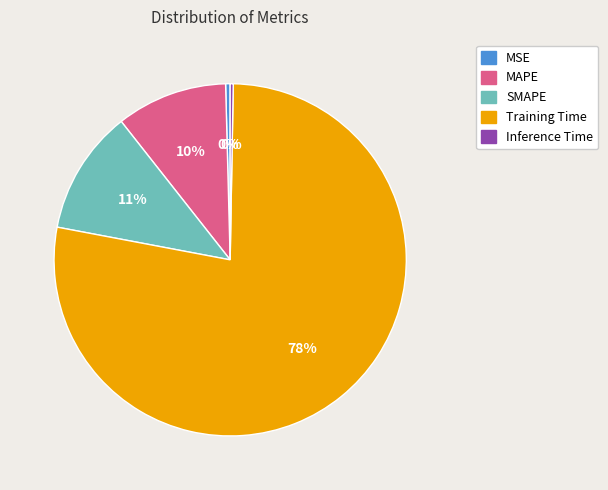

To the nearest percent, what percentage of the pie is MAPE?

10%